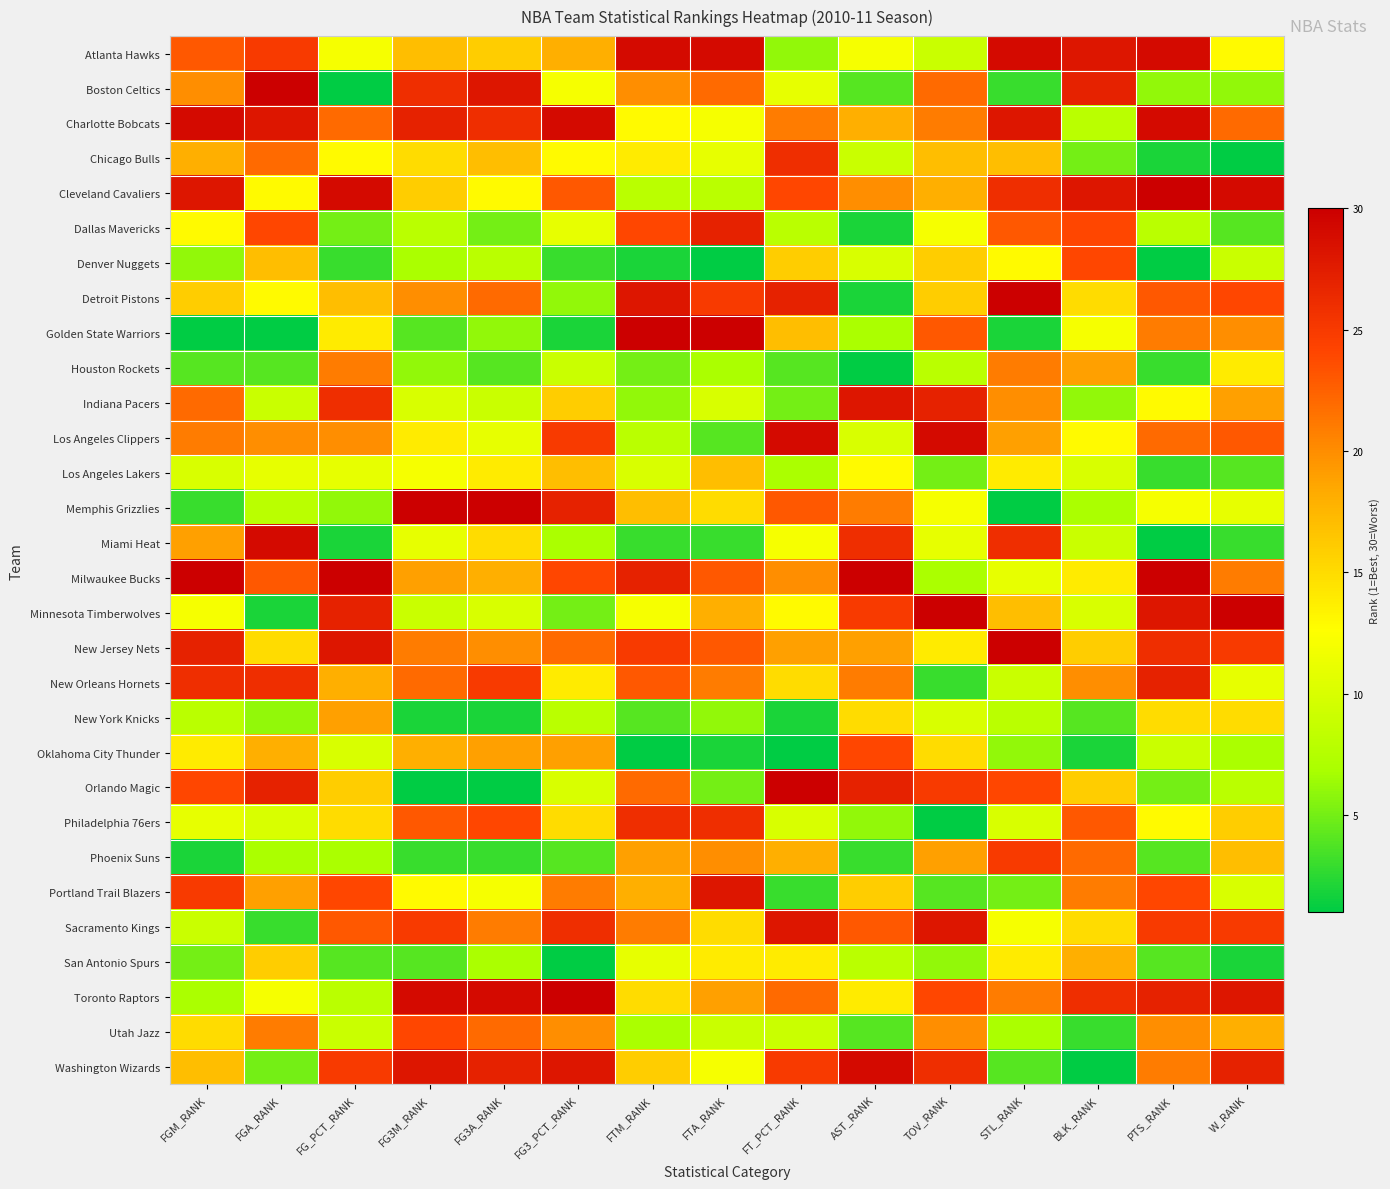

Between FG3M_RANK and FG3_PCT_RANK, which is larger?

FG3_PCT_RANK